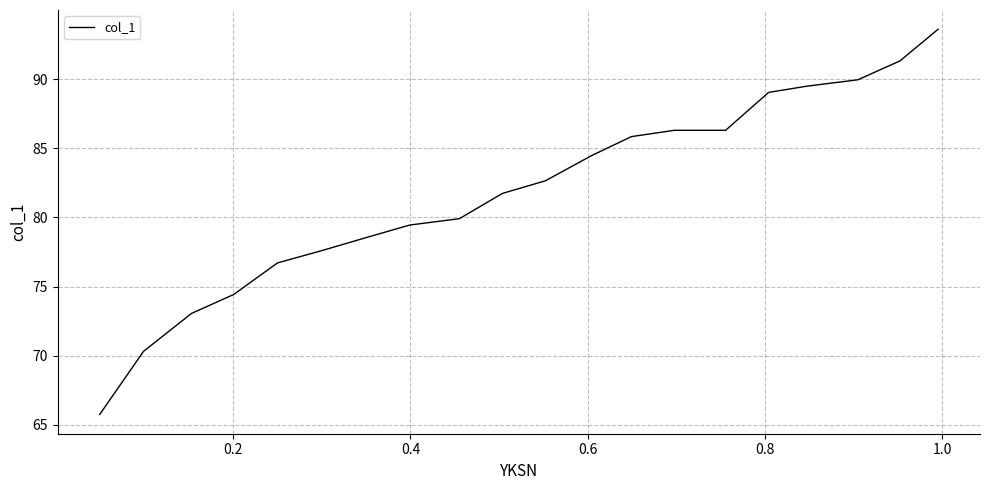

What is the smallest value displayed?

65.8